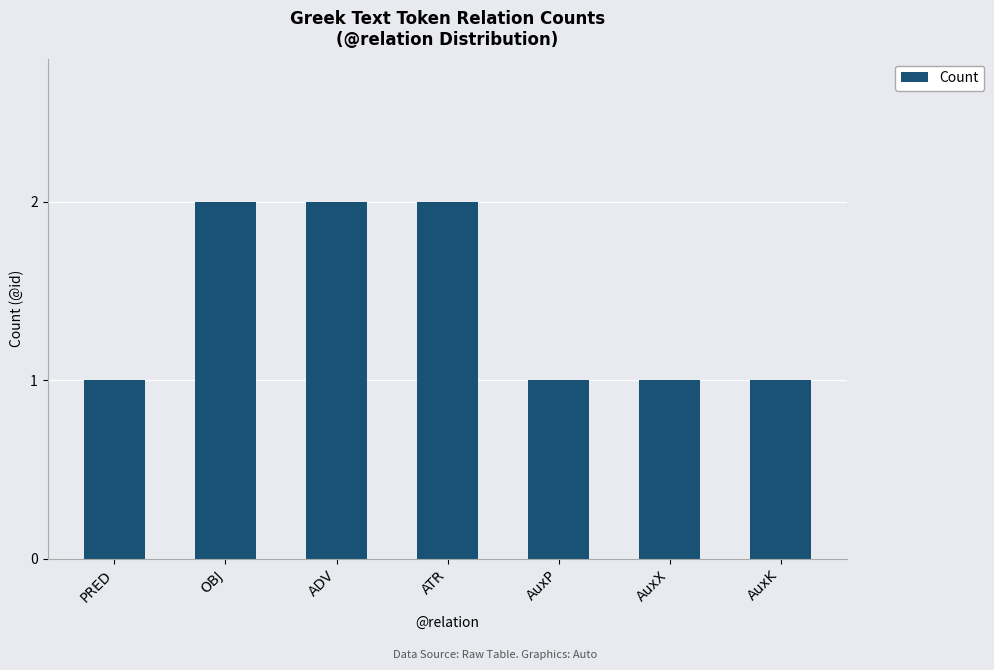

What is the average value?

1